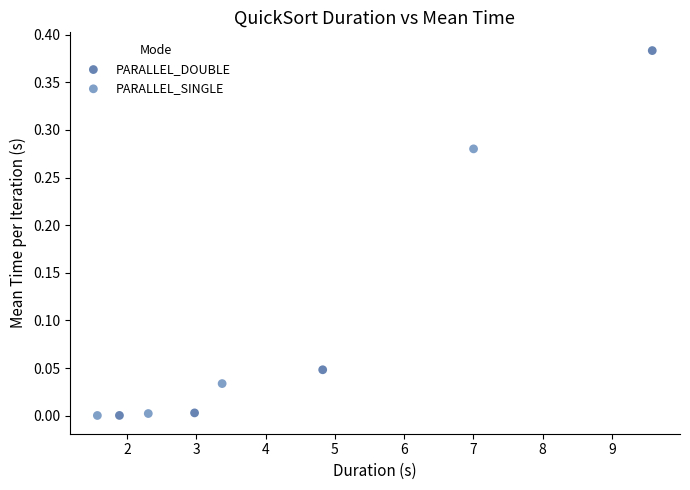

Which series contains the highest Y value?

PARALLEL_DOUBLE